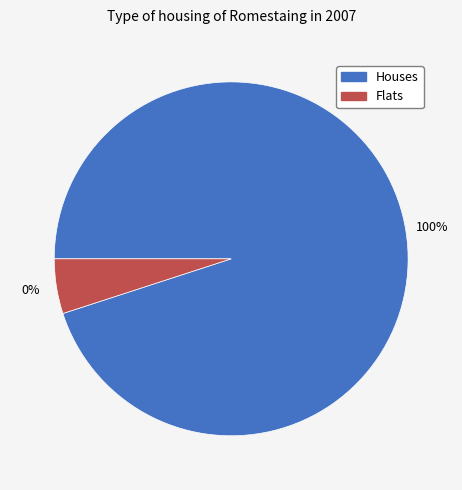

Count the number of slices in the pie.

2